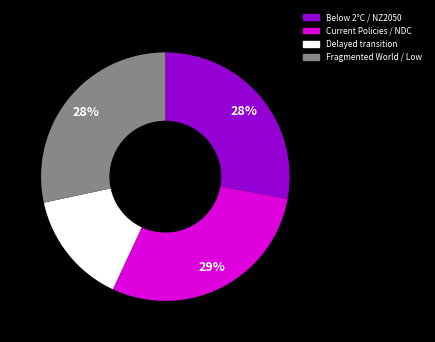

To the nearest percent, what is the difference between the largest and smallest slice percentages?

14%